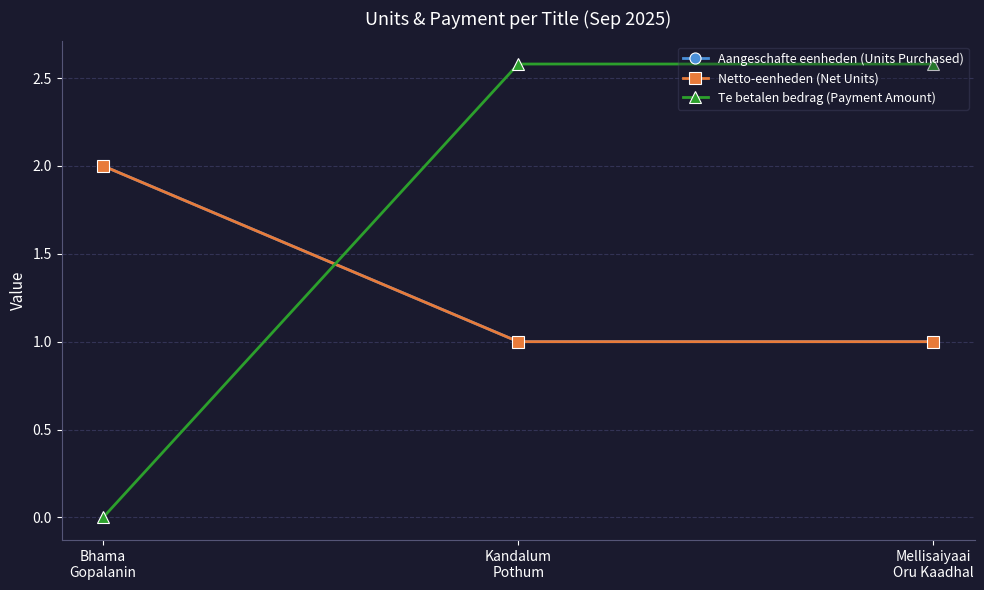

Reading left to right, extract all data points from this chart.

Aangeschafte eenheden (Units Purchased): Bhama
Gopalanin=2.0	Kandalum
Pothum=1.0	Mellisaiyaai
Oru Kaadhal=1.0
Netto-eenheden (Net Units): Bhama
Gopalanin=2.0	Kandalum
Pothum=1.0	Mellisaiyaai
Oru Kaadhal=1.0
Te betalen bedrag (Payment Amount): Bhama
Gopalanin=0.0	Kandalum
Pothum=2.6	Mellisaiyaai
Oru Kaadhal=2.6